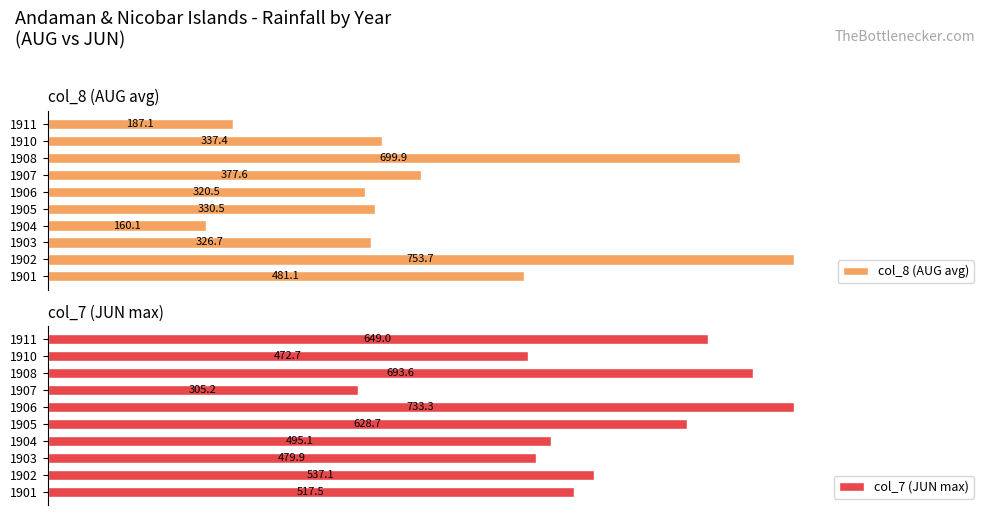

What is the average value of the col_8 (AUG avg) series?

397.5